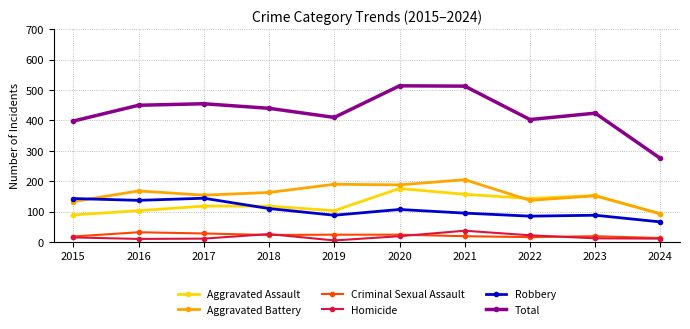

What is the minimum value for Total?

275